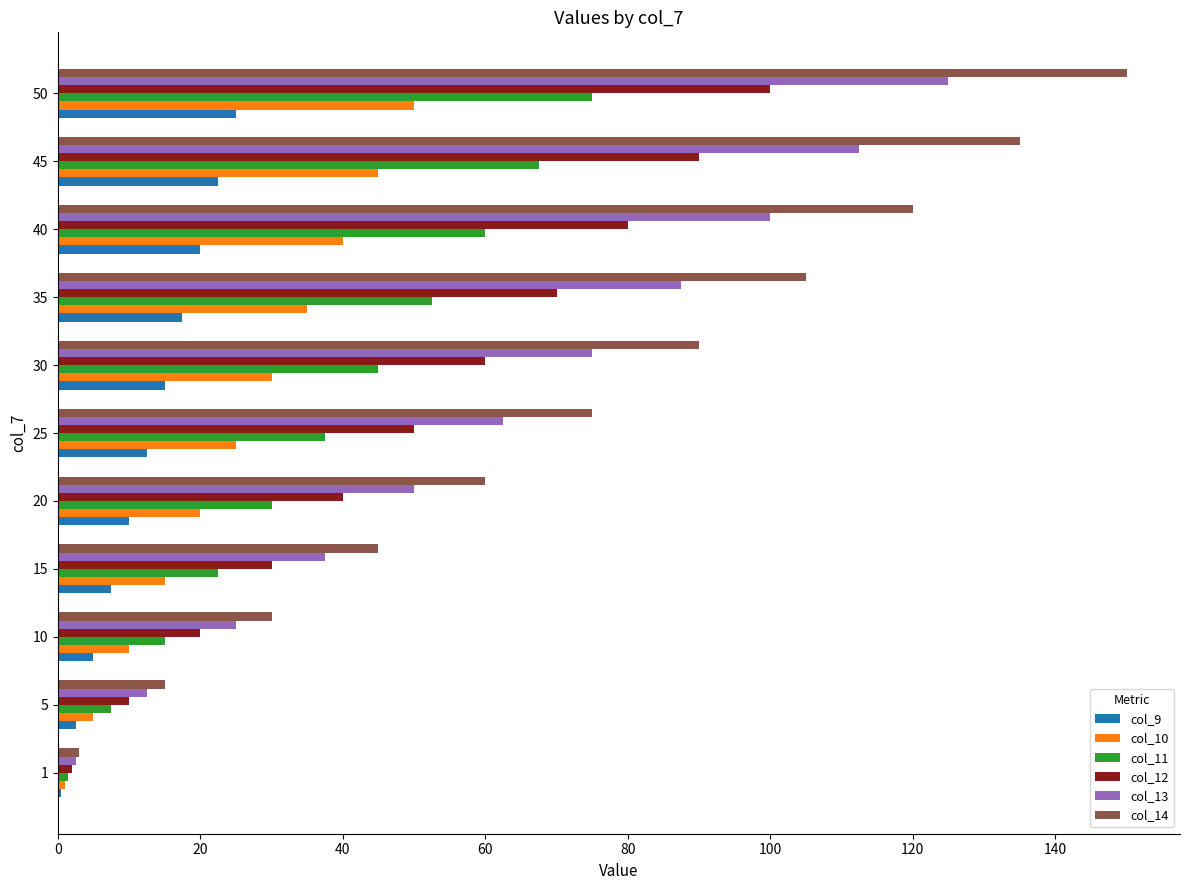

Rank the series by their maximum value, from highest to lowest.

col_14, col_13, col_12, col_11, col_10, col_9